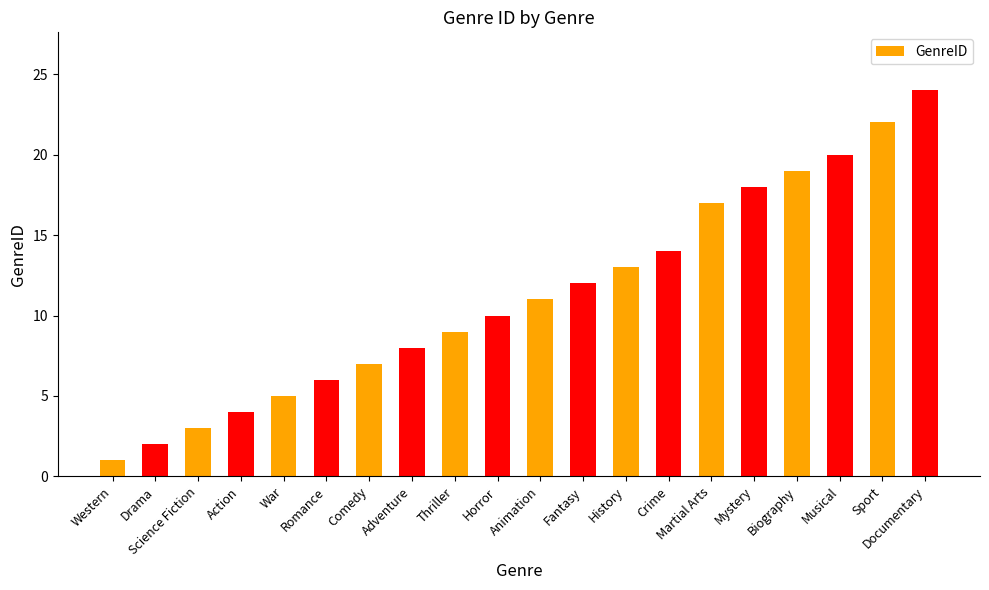

Which label corresponds to the smallest value in the chart?

Western